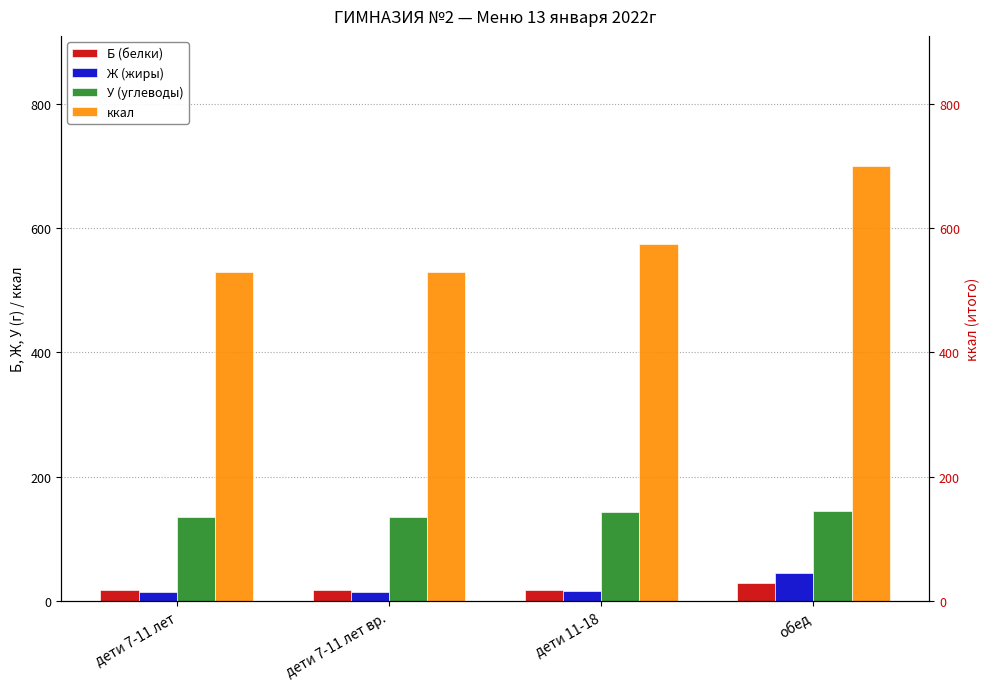

True or false: Б (белки) has a value of 28.9 at обед.

True